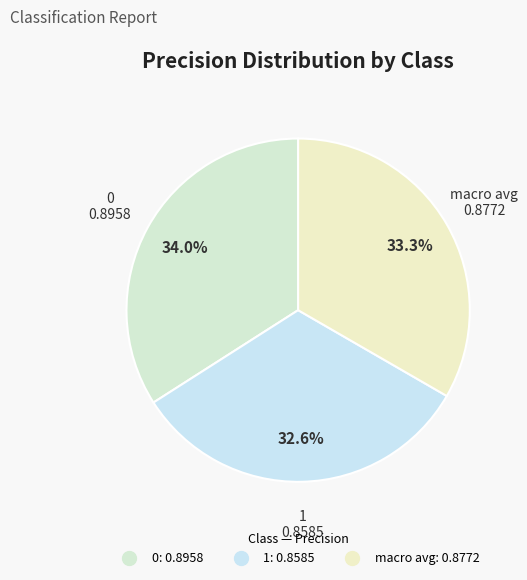

To the nearest percent, what is the difference between the largest and smallest slice percentages?

1%